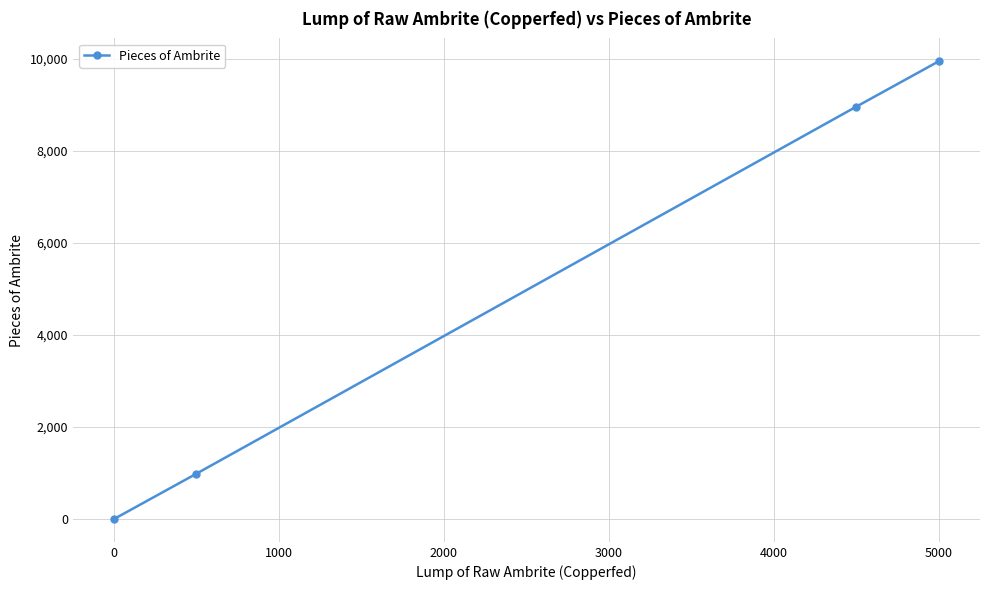

What is the greatest value displayed?

9945.0